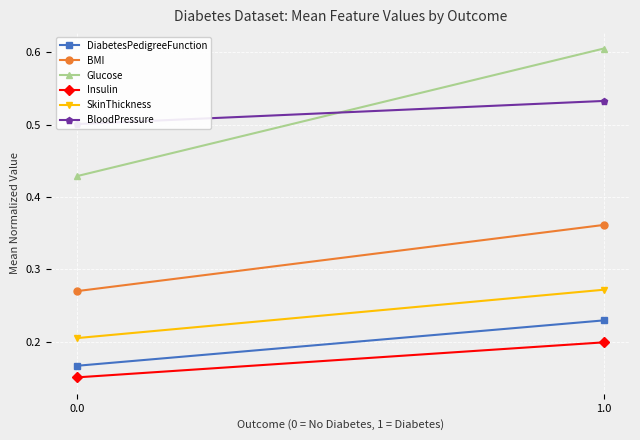

What is the maximum value for SkinThickness?

0.3